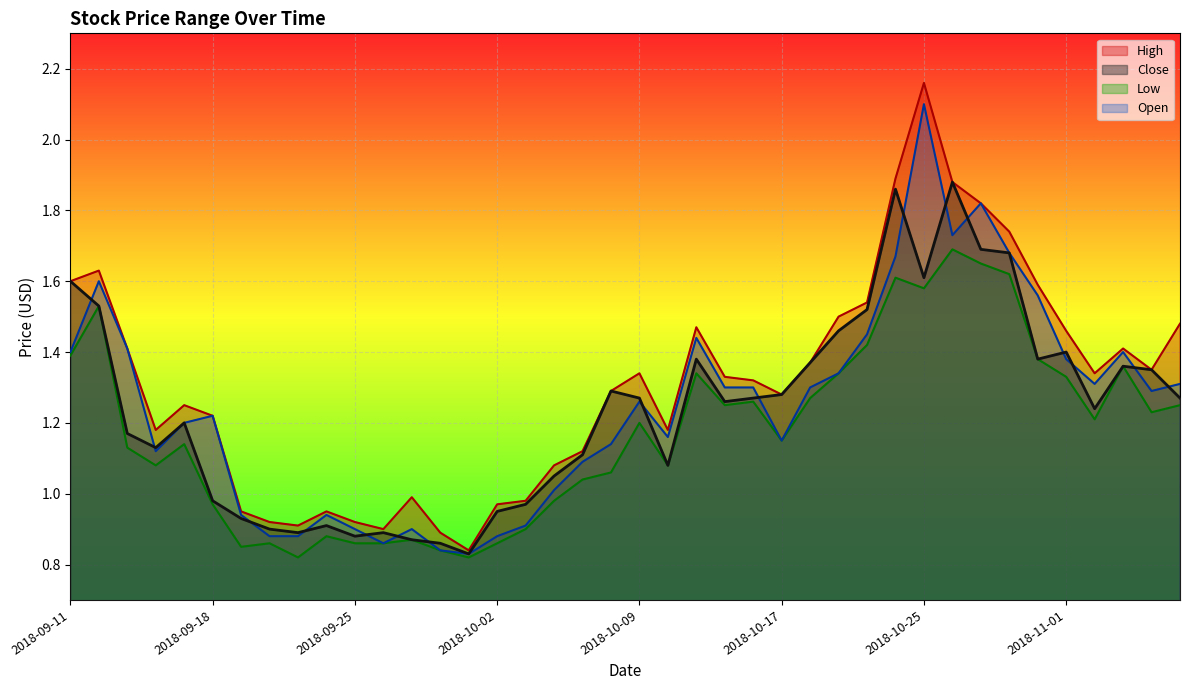

Where is Close nearest to the value 1?

2018-09-18